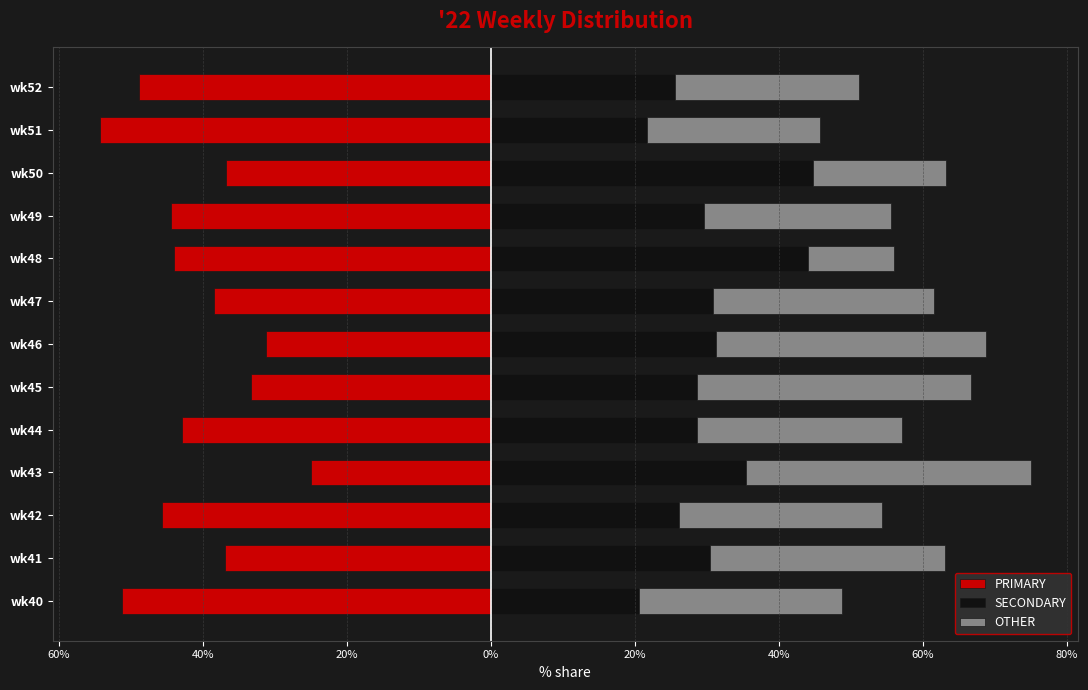

At wk48, list the series in order from smallest to largest.

PRIMARY, OTHER, SECONDARY